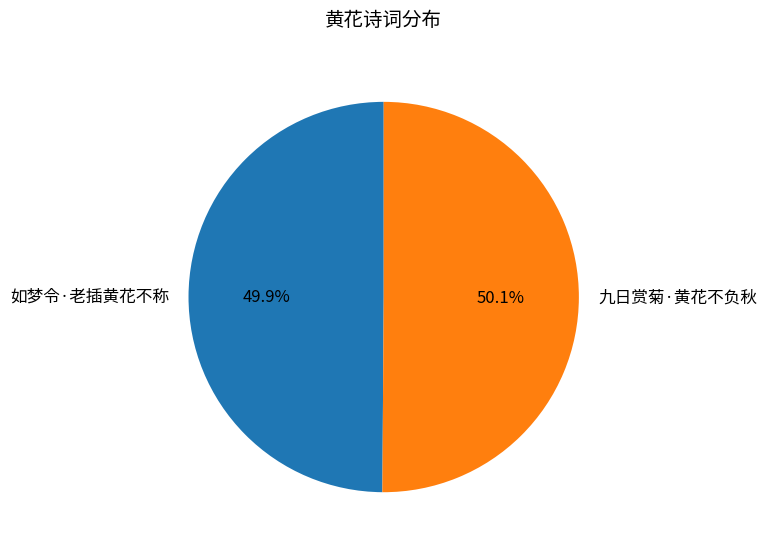

Is there a majority slice in this chart?

Yes